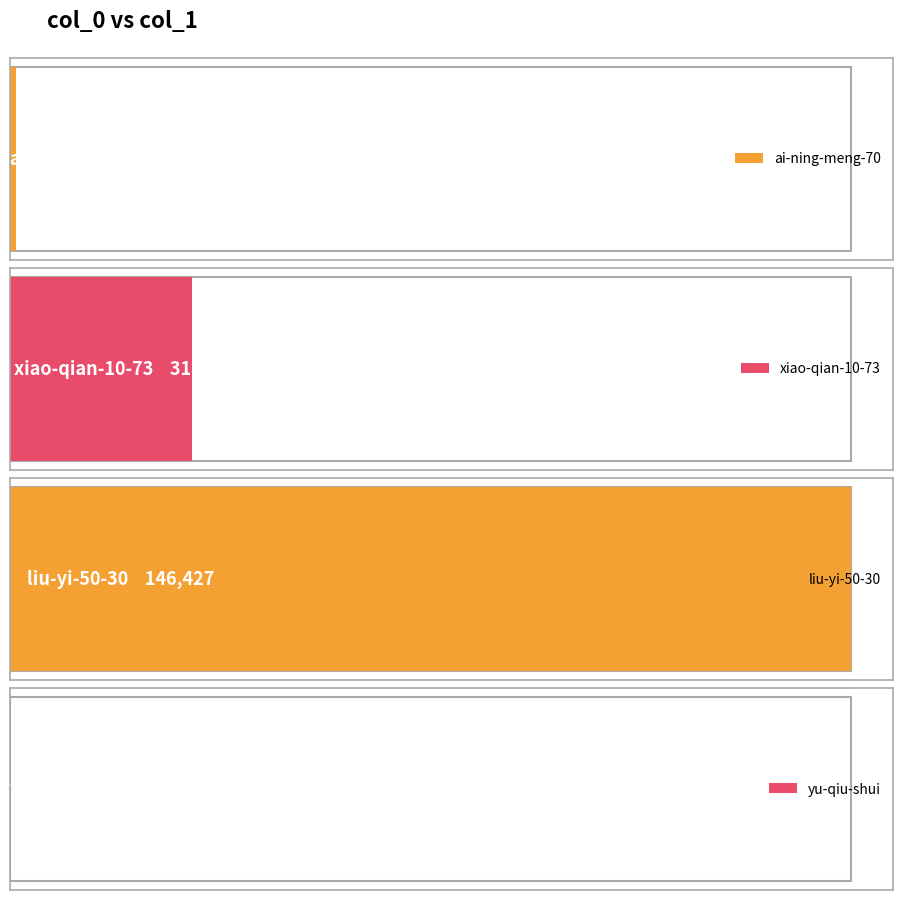

List the labels in order of value, smallest first.

yu-qiu-shui, ai-ning-meng-70, xiao-qian-10-73, liu-yi-50-30